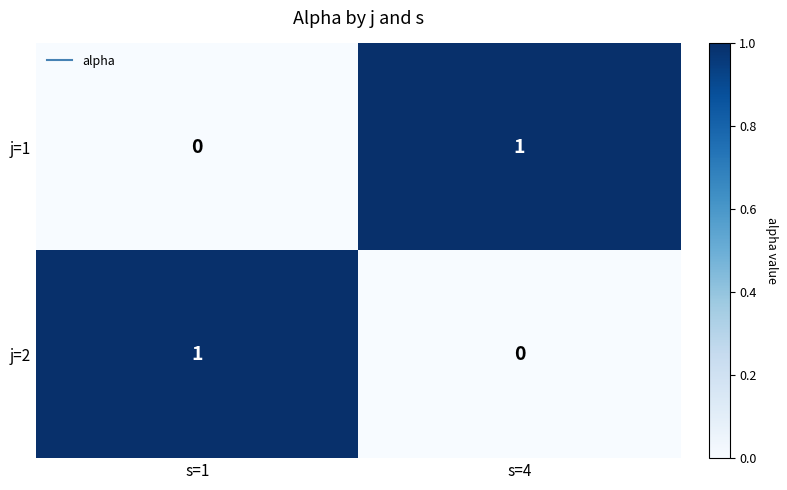

Is it true that j=2 equals 2 at s=1?

False